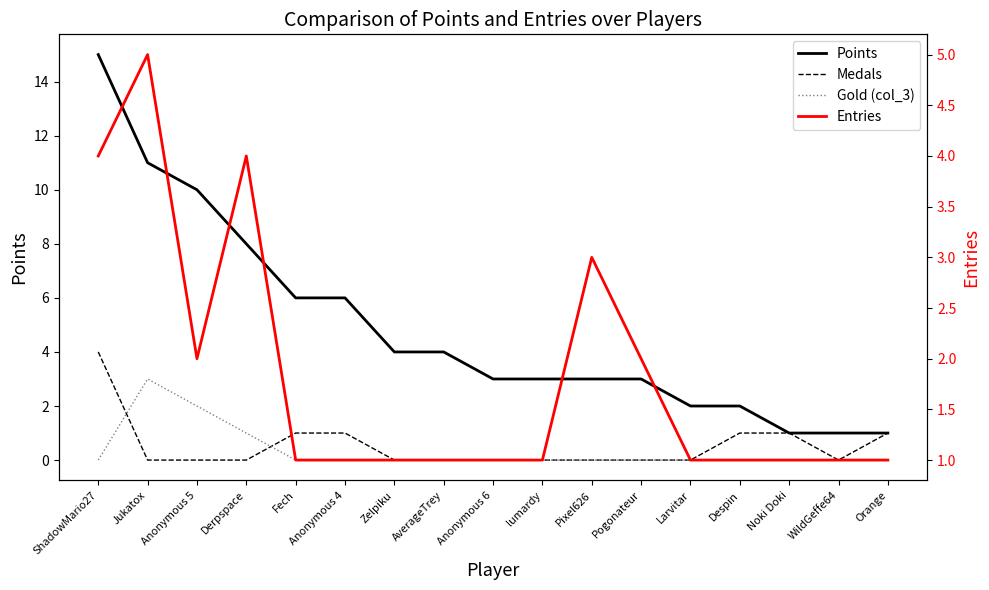

The Entries series shows 0 at lumardy. True or false?

False